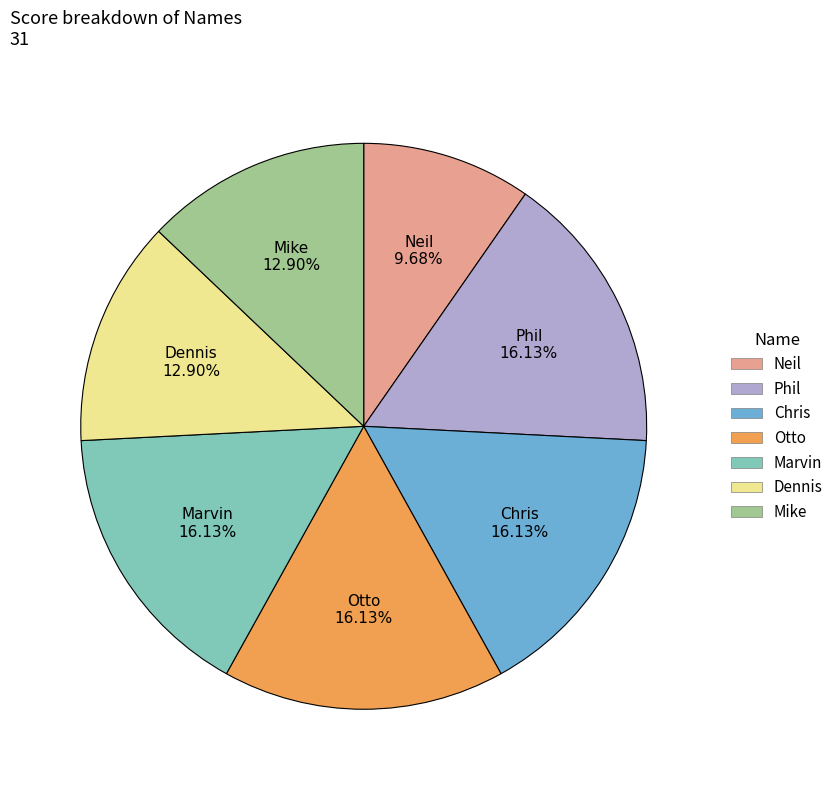

Which category has the smallest portion of the pie?

Neil